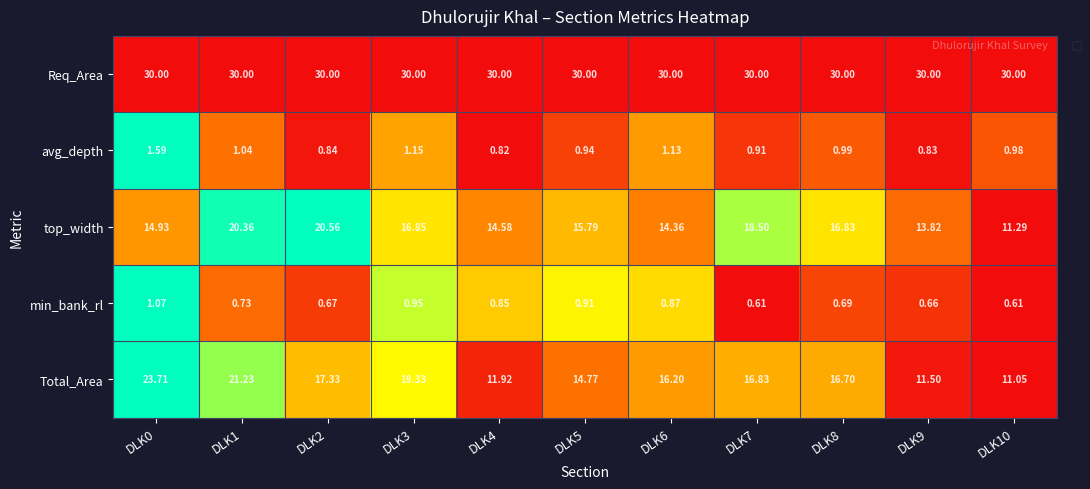

Count the DLK1 values in the range 0 to 1.

10